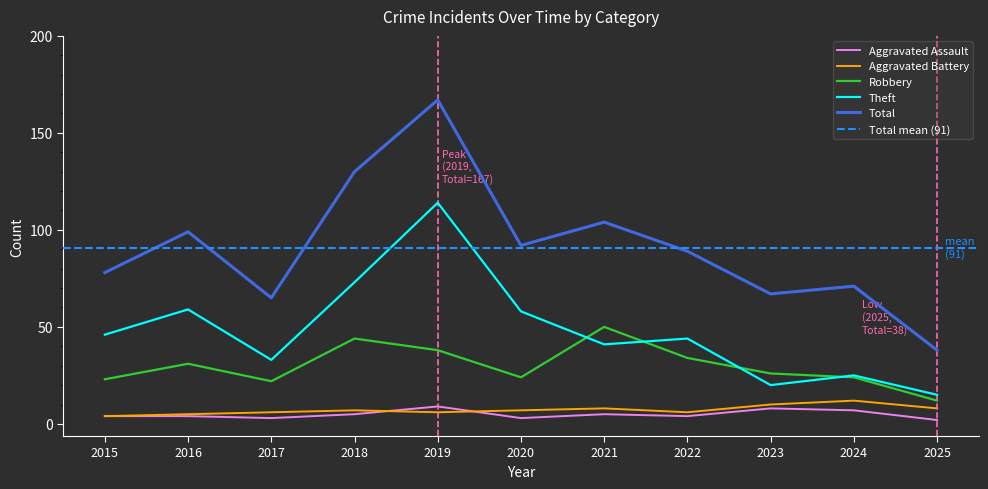

What are all the series names shown in the legend?

Aggravated Assault, Aggravated Battery, Robbery, Theft, Total